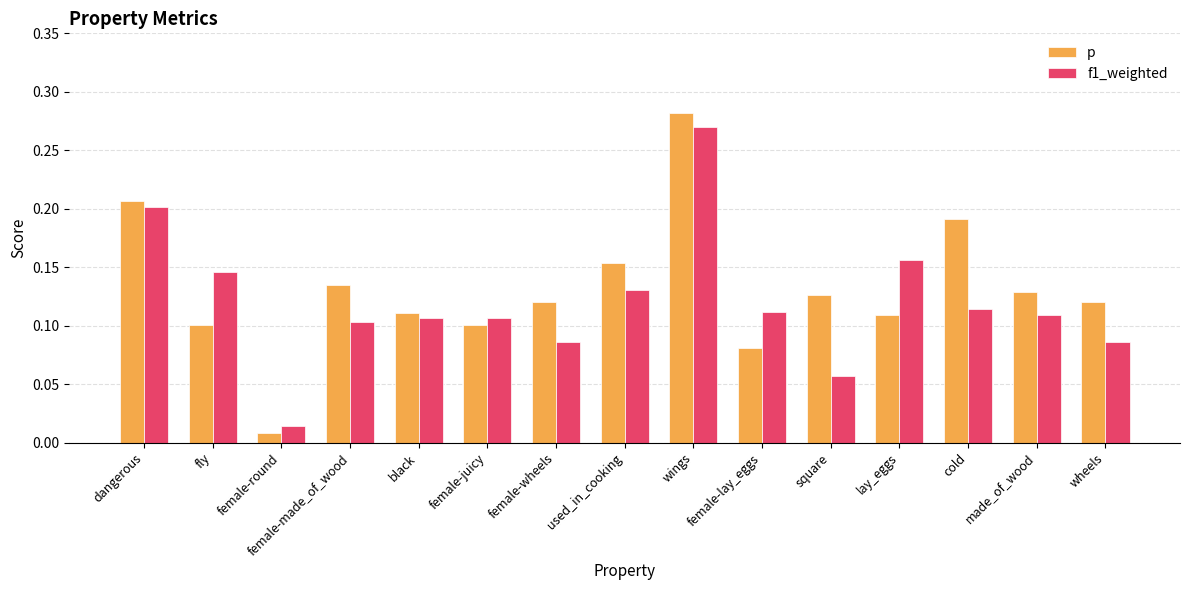

Is it true that p equals 0.0 at square?

False